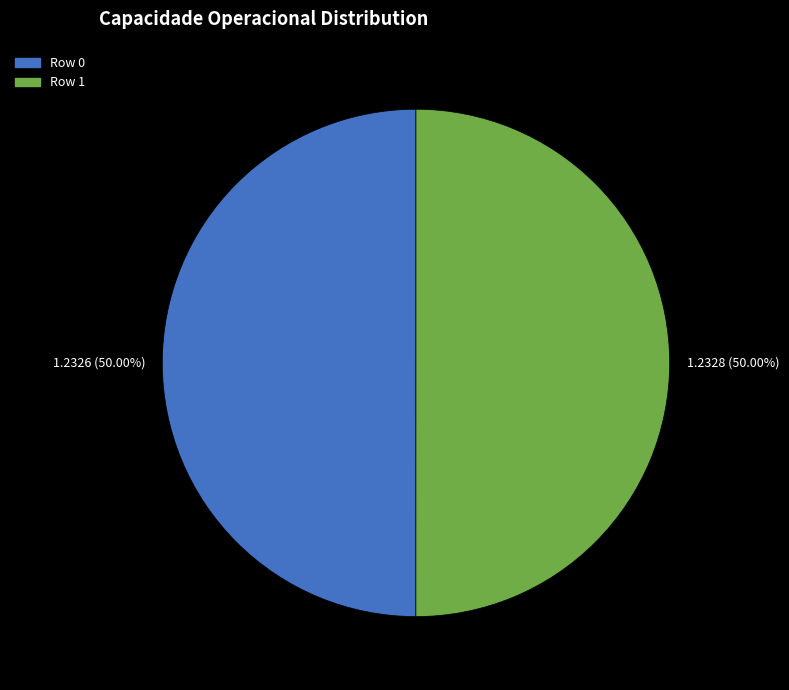

Combined, what portion of the pie is Row 1 and Row 0?

100.0%